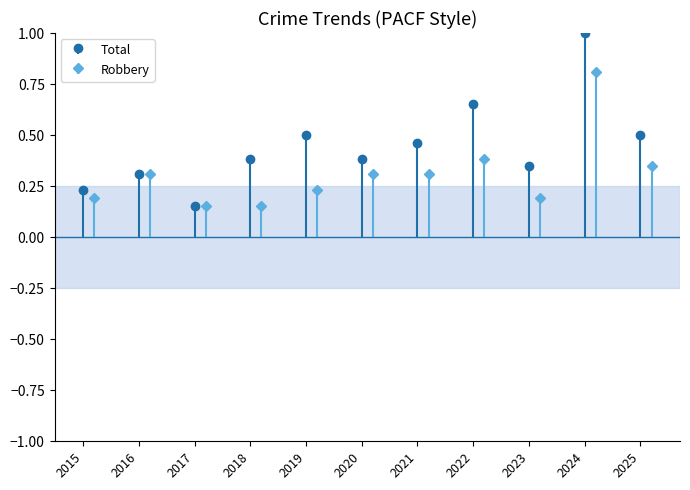

Rank the series by their maximum value, from lowest to highest.

Robbery, Total